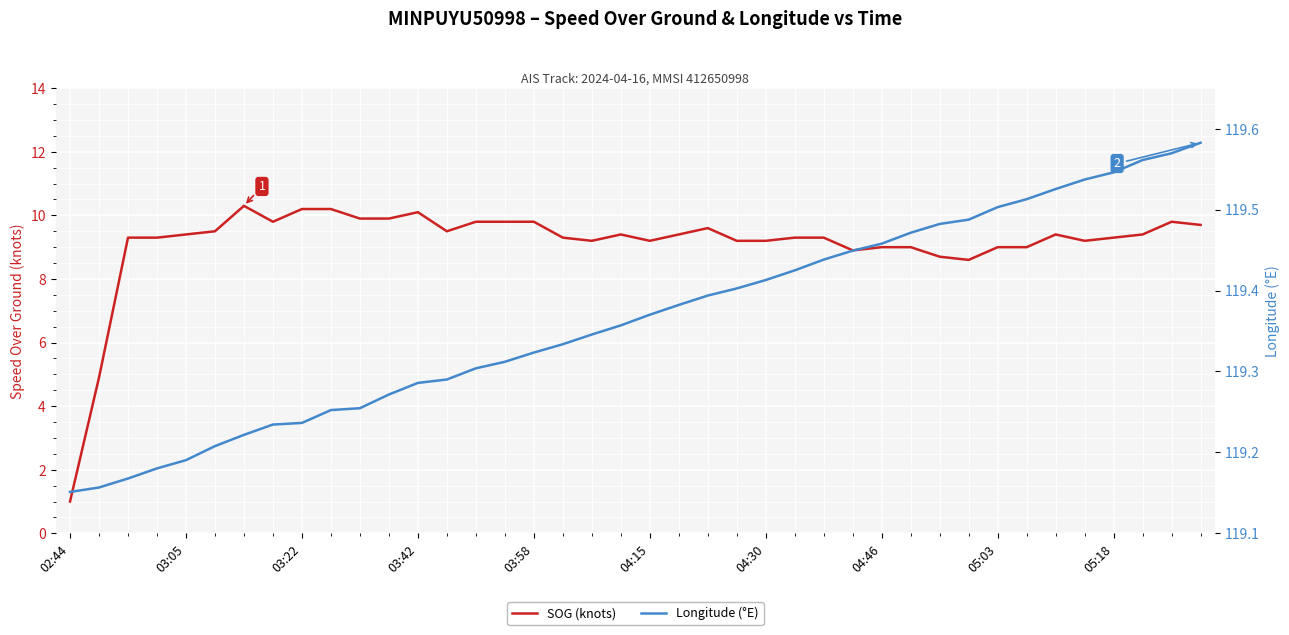

List the series in order of their peak value, lowest first.

SOG (knots), Longitude (°E)